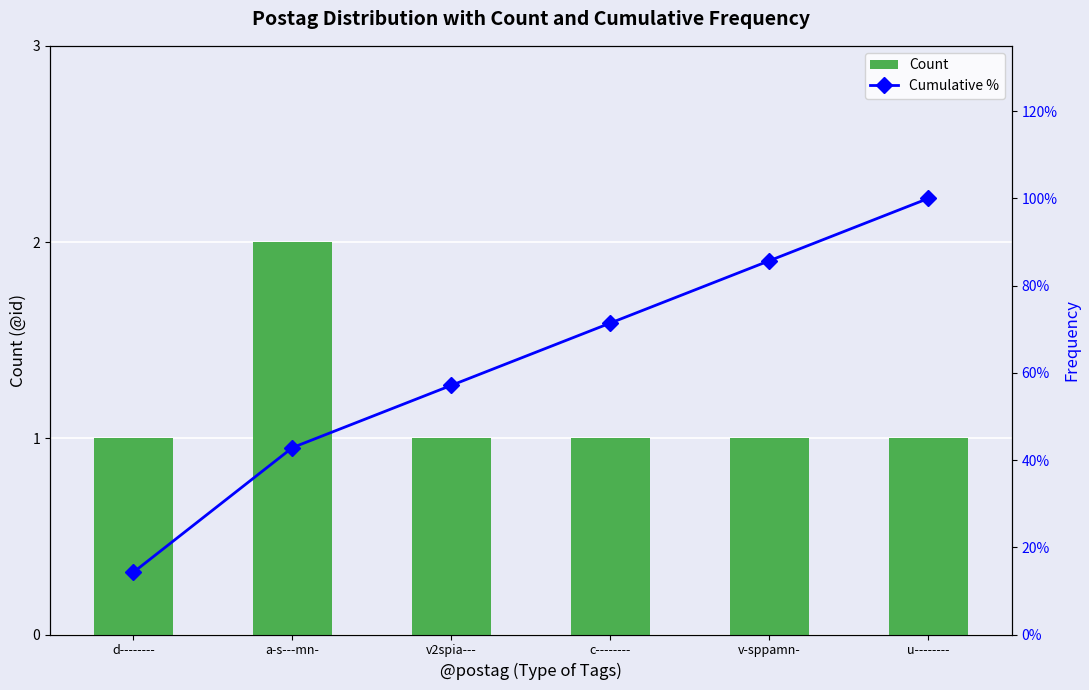

Is it true that Count equals 0.4 at u--------?

False